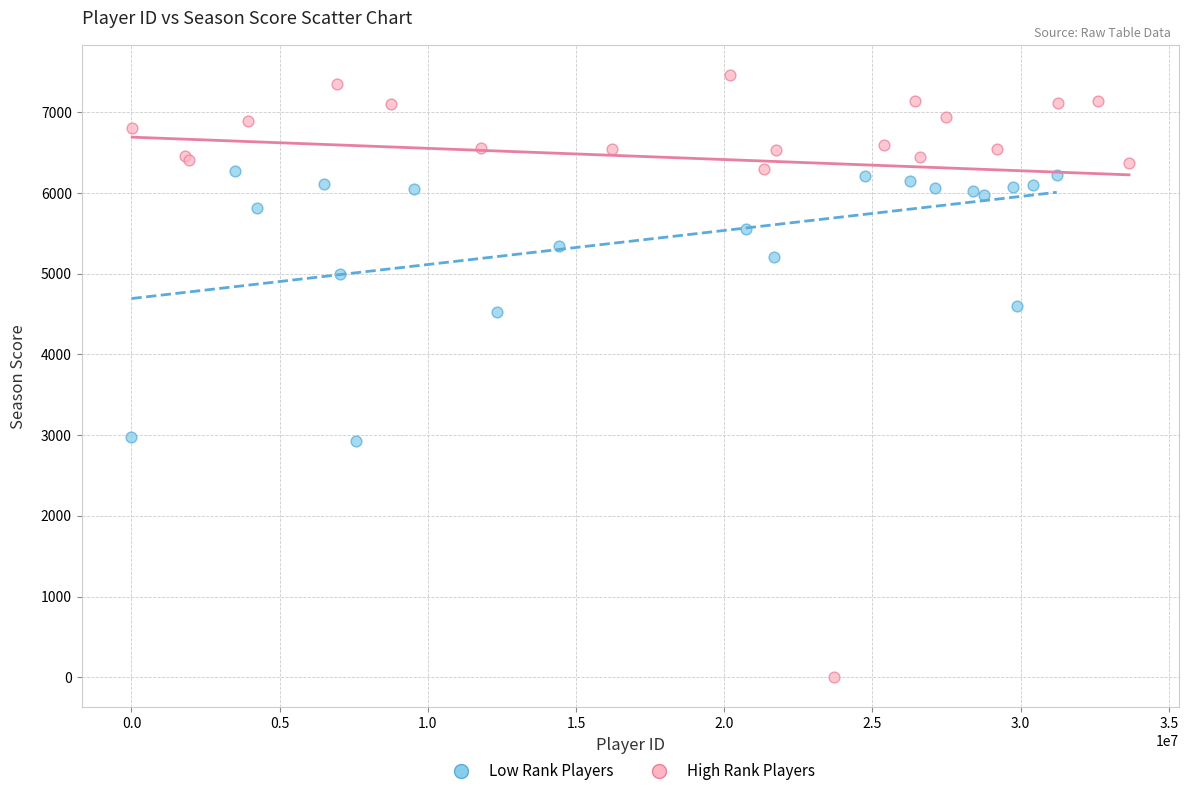

Which series reaches the maximum Y coordinate?

High Rank Players